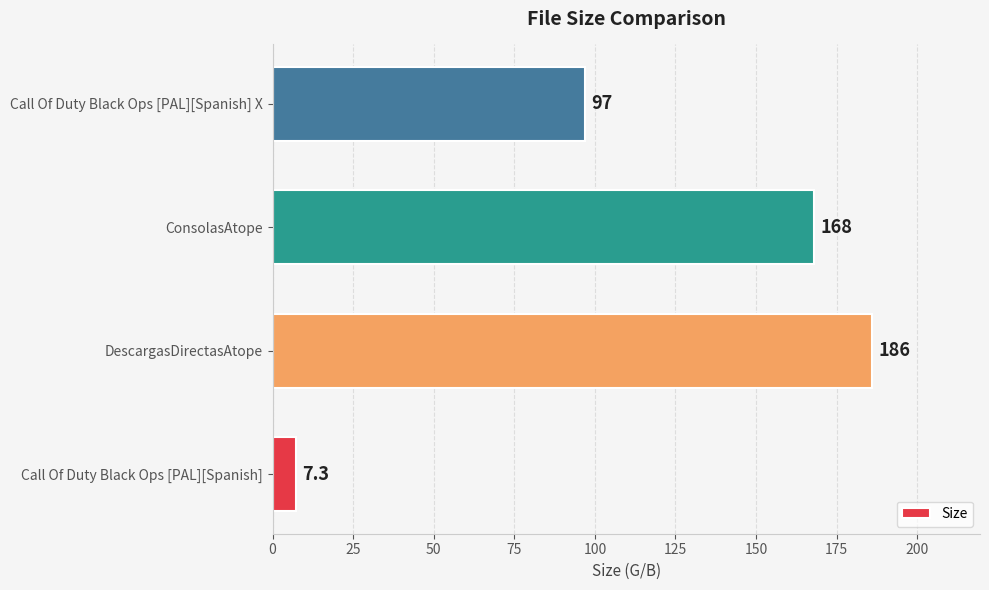

What is the change in value from DescargasDirectasAtope to ConsolasAtope?

-18.0